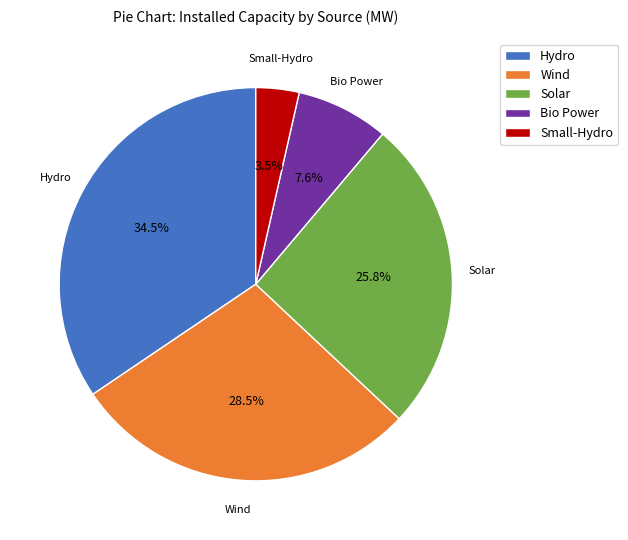

Which has a higher value, Solar or Bio Power?

Solar